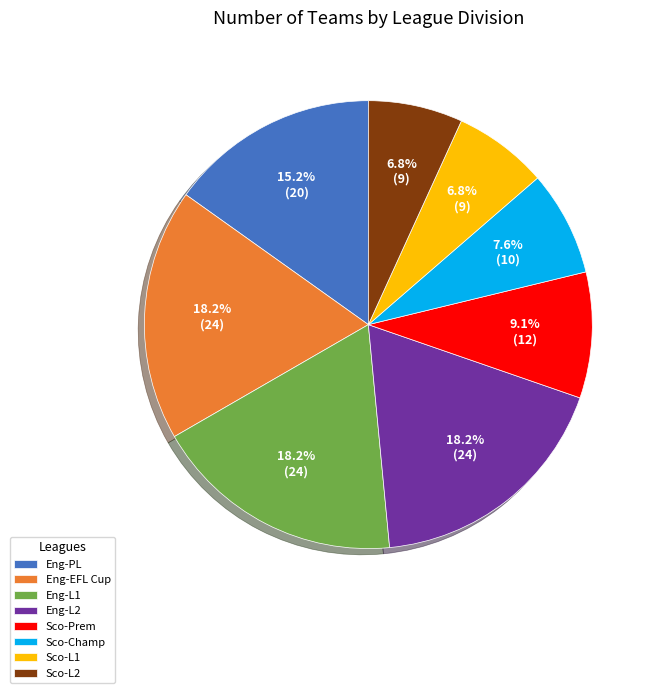

Approximately how many times larger is the value at Sco-Prem compared to Sco-L2?

1.3